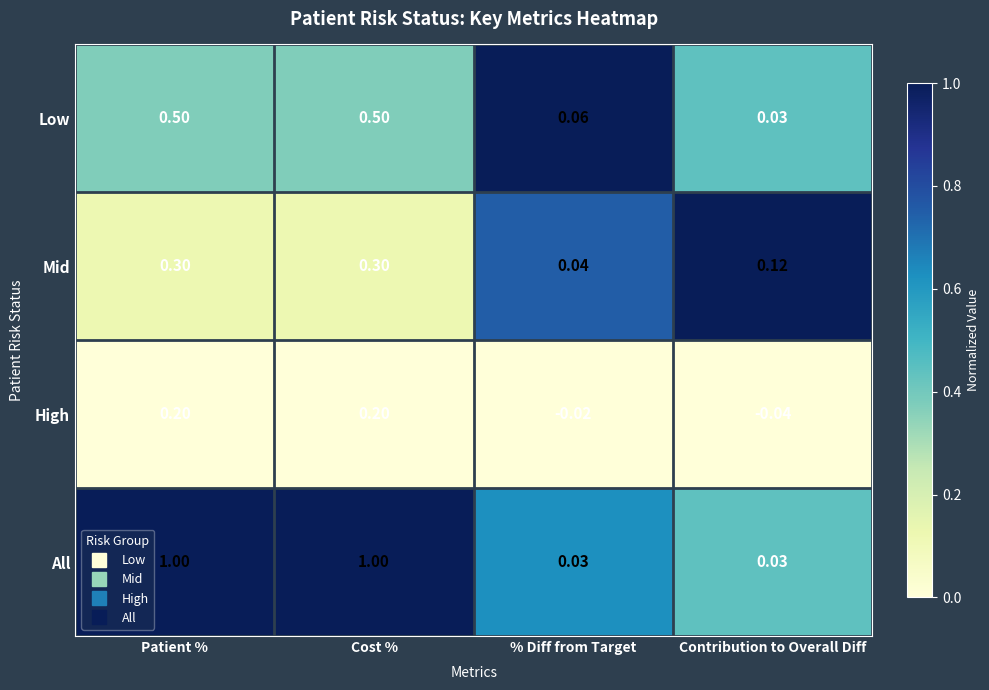

Which category has the lowest value across all series?

Contribution to Overall Diff